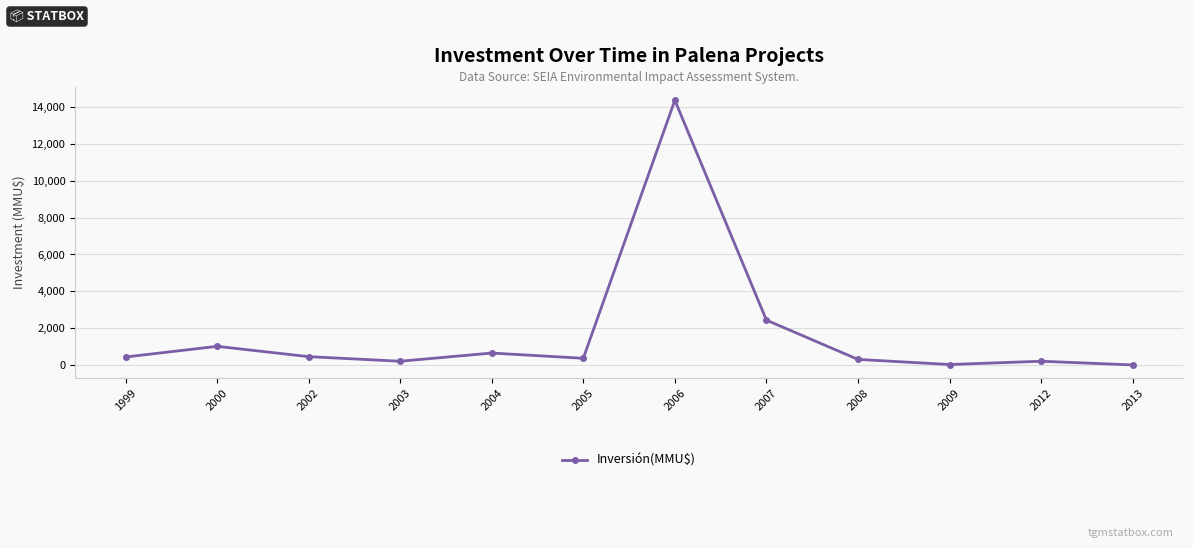

How many points are lower than both their immediate neighbors (excluding endpoints)?

3